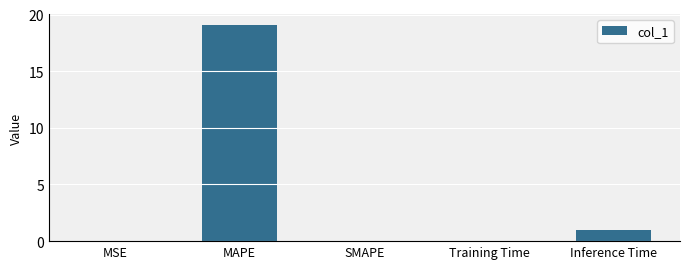

What is the change in value from Training Time to Inference Time?

+0.9